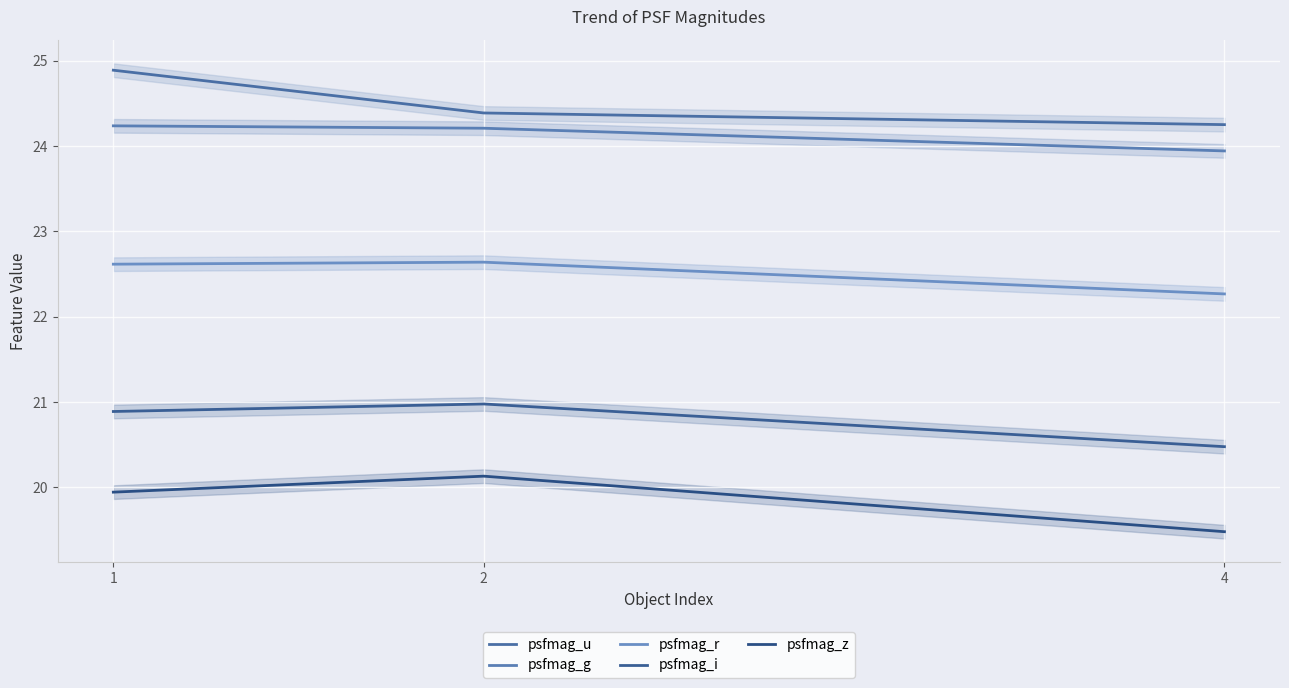

The psfmag_i series shows 35.5 at 4. True or false?

False